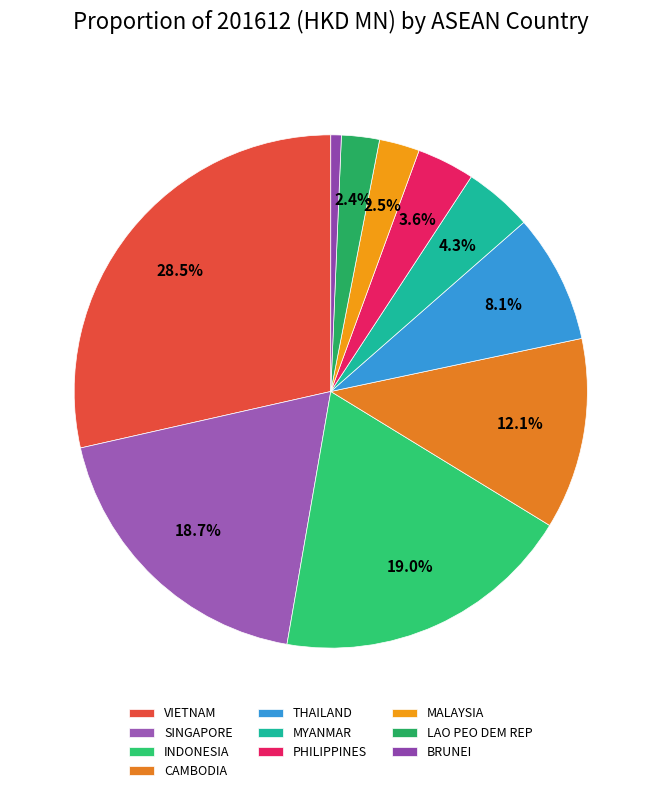

How many segments does this pie chart have?

10